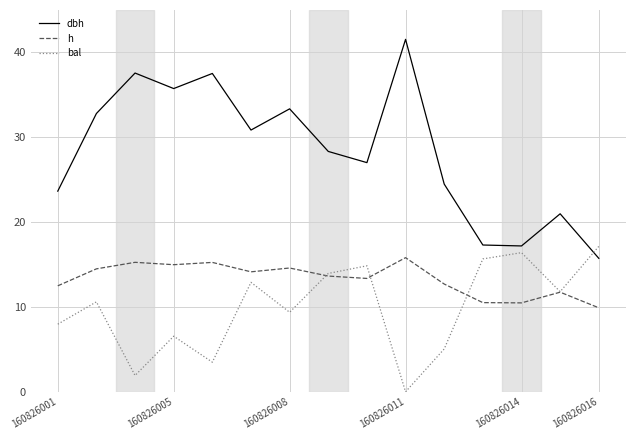

True or false: dbh and h cross at least once.

False